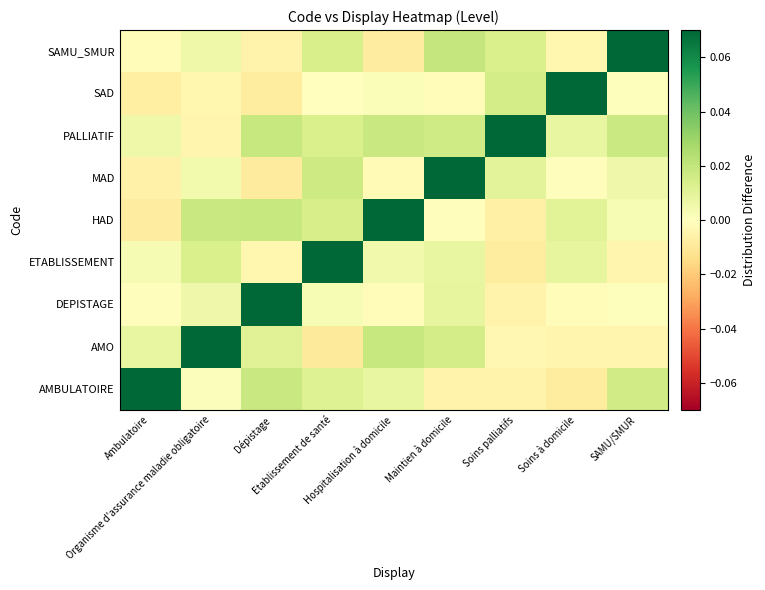

Reading right to left, what are all the values shown in this chart?

AMBULATOIRE: SAMU/SMUR=0.0	Soins à domicile=-0.0	Soins palliatifs=-0.0	Maintien à domicile=-0.0	Hospitalisation à domicile=0.0	Etablissement de santé=0.0	Dépistage=0.0	Organisme d'assurance maladie obligatoire=0.0	Ambulatoire=0.1
AMO: SAMU/SMUR=-0.0	Soins à domicile=-0.0	Soins palliatifs=-0.0	Maintien à domicile=0.0	Hospitalisation à domicile=0.0	Etablissement de santé=-0.0	Dépistage=0.0	Organisme d'assurance maladie obligatoire=0.1	Ambulatoire=0.0
DEPISTAGE: SAMU/SMUR=0.0	Soins à domicile=-0.0	Soins palliatifs=-0.0	Maintien à domicile=0.0	Hospitalisation à domicile=-0.0	Etablissement de santé=0.0	Dépistage=0.1	Organisme d'assurance maladie obligatoire=0.0	Ambulatoire=-0.0
ETABLISSEMENT: SAMU/SMUR=-0.0	Soins à domicile=0.0	Soins palliatifs=-0.0	Maintien à domicile=0.0	Hospitalisation à domicile=0.0	Etablissement de santé=0.1	Dépistage=-0.0	Organisme d'assurance maladie obligatoire=0.0	Ambulatoire=0.0
HAD: SAMU/SMUR=0.0	Soins à domicile=0.0	Soins palliatifs=-0.0	Maintien à domicile=-0.0	Hospitalisation à domicile=0.1	Etablissement de santé=0.0	Dépistage=0.0	Organisme d'assurance maladie obligatoire=0.0	Ambulatoire=-0.0
MAD: SAMU/SMUR=0.0	Soins à domicile=-0.0	Soins palliatifs=0.0	Maintien à domicile=0.1	Hospitalisation à domicile=-0.0	Etablissement de santé=0.0	Dépistage=-0.0	Organisme d'assurance maladie obligatoire=0.0	Ambulatoire=-0.0
PALLIATIF: SAMU/SMUR=0.0	Soins à domicile=0.0	Soins palliatifs=0.1	Maintien à domicile=0.0	Hospitalisation à domicile=0.0	Etablissement de santé=0.0	Dépistage=0.0	Organisme d'assurance maladie obligatoire=-0.0	Ambulatoire=0.0
SAD: SAMU/SMUR=0.0	Soins à domicile=0.1	Soins palliatifs=0.0	Maintien à domicile=-0.0	Hospitalisation à domicile=0.0	Etablissement de santé=-0.0	Dépistage=-0.0	Organisme d'assurance maladie obligatoire=-0.0	Ambulatoire=-0.0
SAMU_SMUR: SAMU/SMUR=0.1	Soins à domicile=-0.0	Soins palliatifs=0.0	Maintien à domicile=0.0	Hospitalisation à domicile=-0.0	Etablissement de santé=0.0	Dépistage=-0.0	Organisme d'assurance maladie obligatoire=0.0	Ambulatoire=-0.0